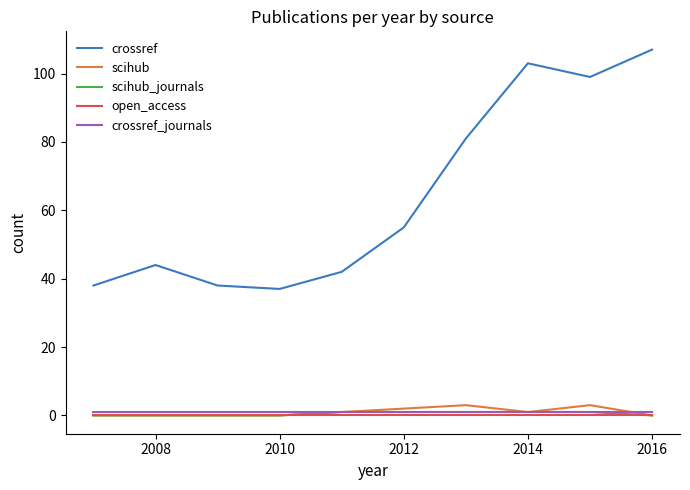

Which series has the largest range (max minus min)?

crossref